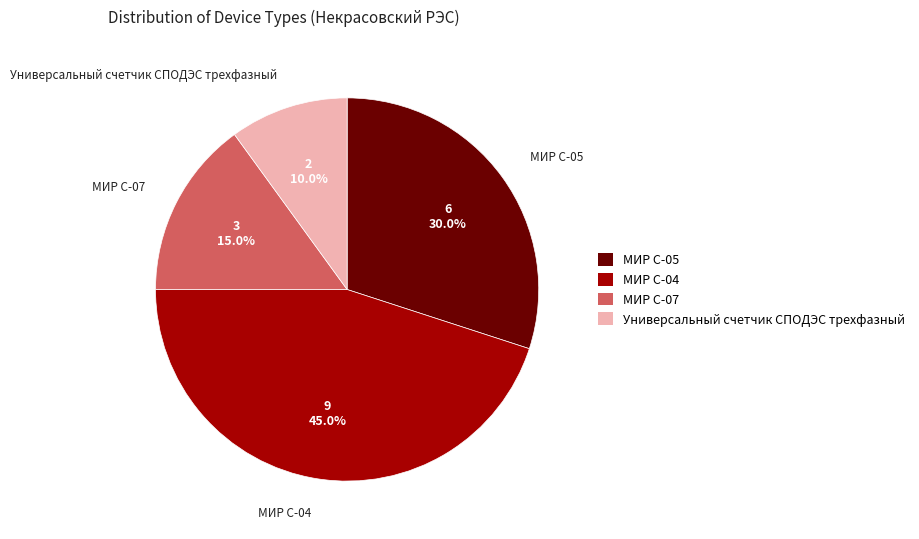

Is there a majority slice in this chart?

No